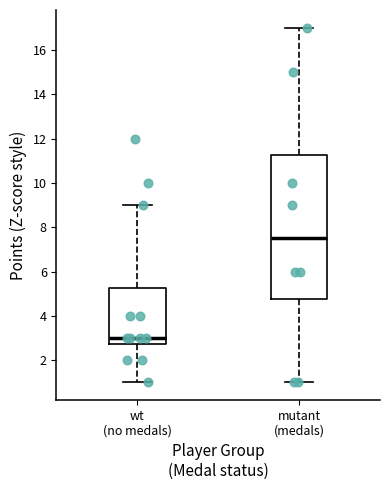

Where is the lower edge of the box for wt (no medals) on the y-axis? The values are not printed on the chart, so give them approximately, as read against the axis.

2.8